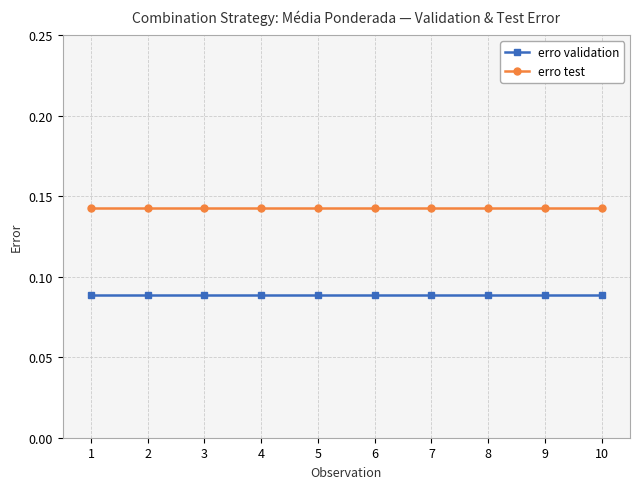

Rank the series by their average value, from lowest to highest.

erro validation, erro test